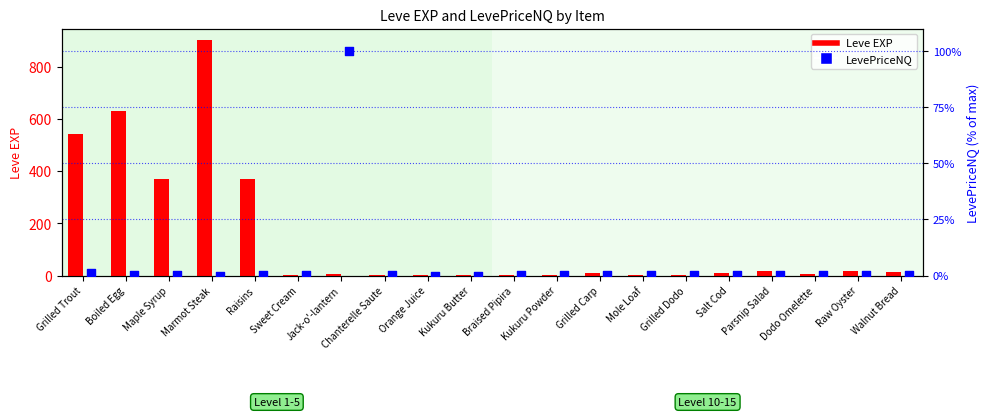

Which series reaches the minimum Y coordinate?

LevePriceNQ